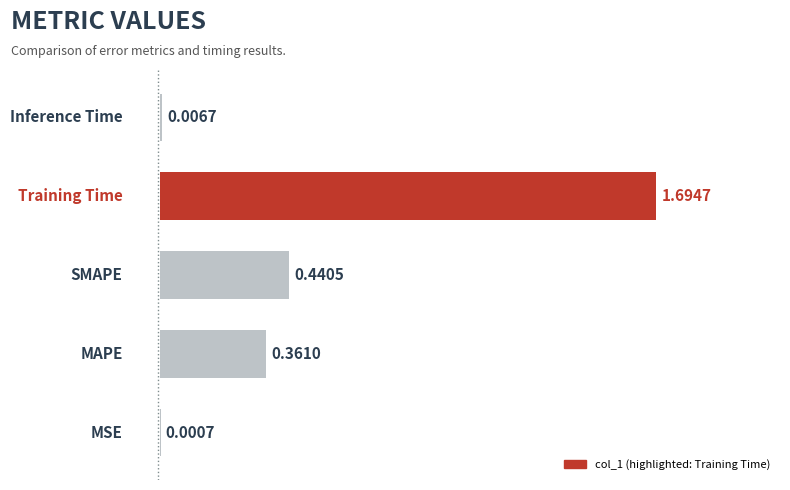

What is the sum of all values?

2.5